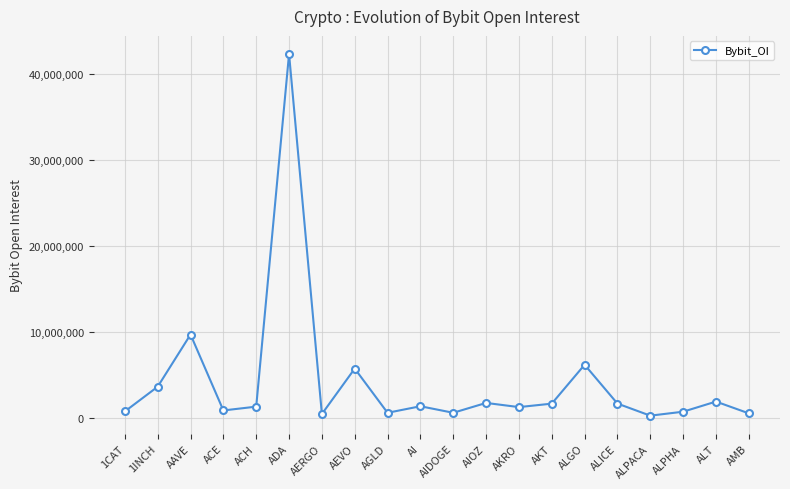

What is the sum of all values?

84171908